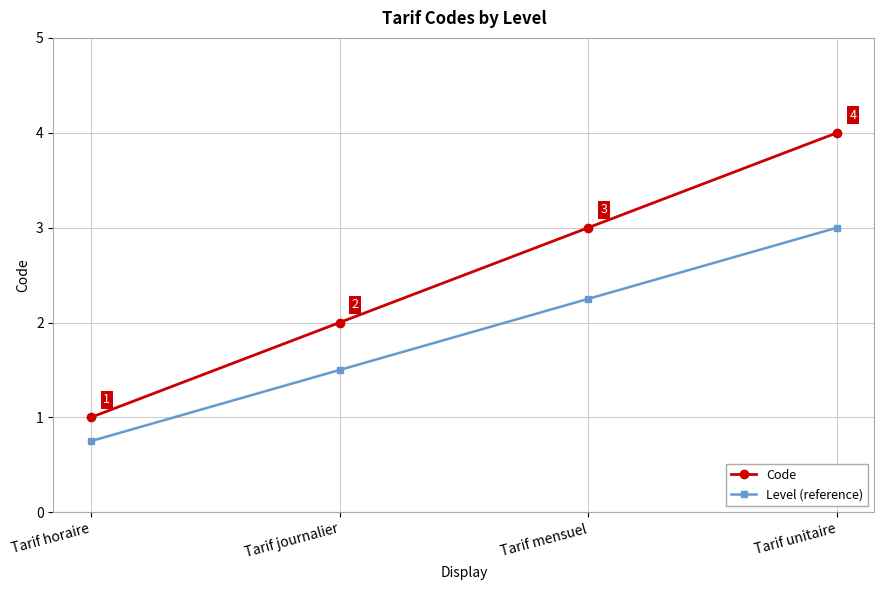

The Level (reference) series shows 0.7 at Tarif mensuel. True or false?

False